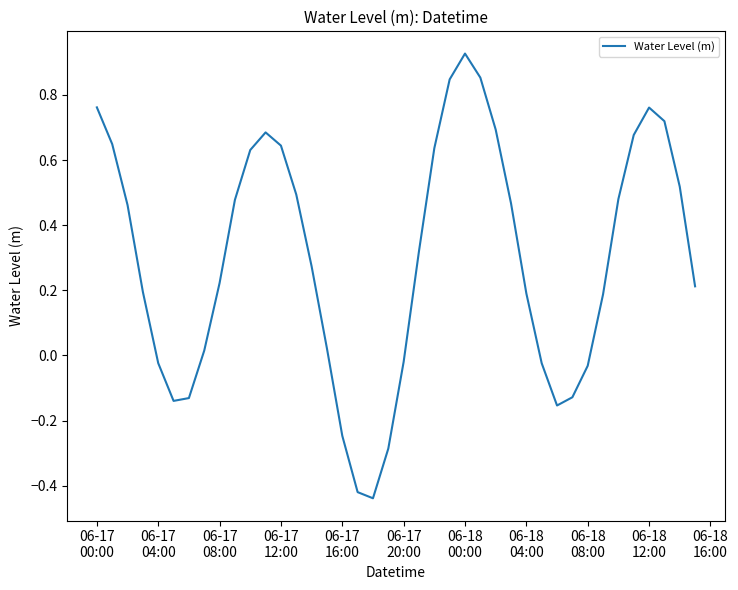

What is the difference between the maximum and minimum values?

1.4